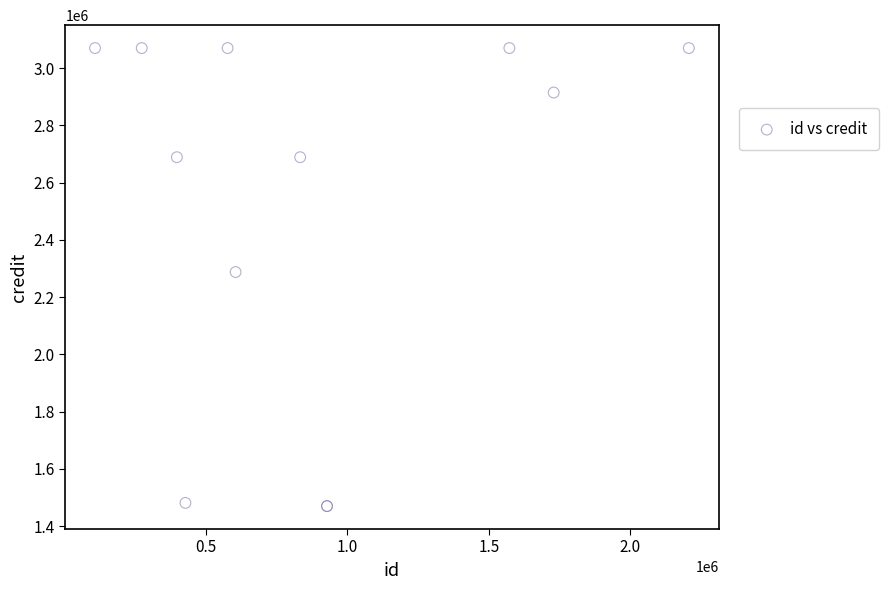

What Y value in the scatter plot is closest to 2270075?

2287773